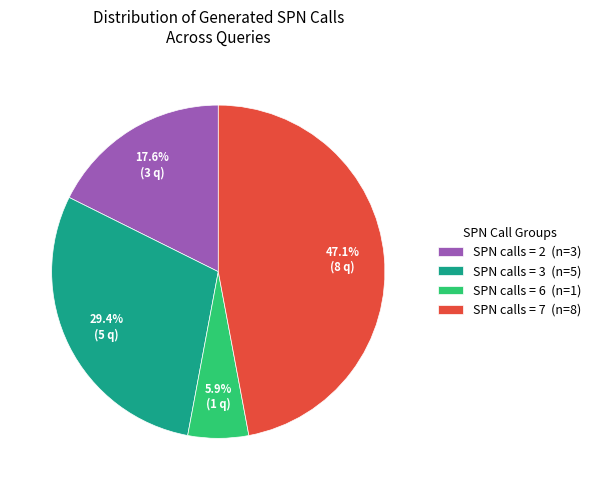

Rank the categories by value from lowest to highest.

SPN calls = 6 (n=1), SPN calls = 2 (n=3), SPN calls = 3 (n=5), SPN calls = 7 (n=8)